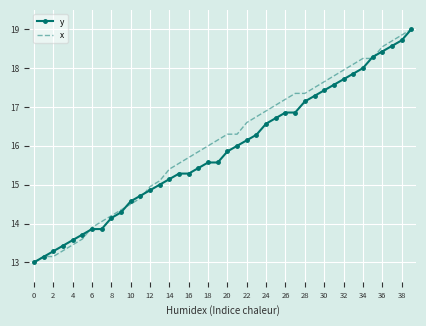

What is the smallest value displayed?

13.0